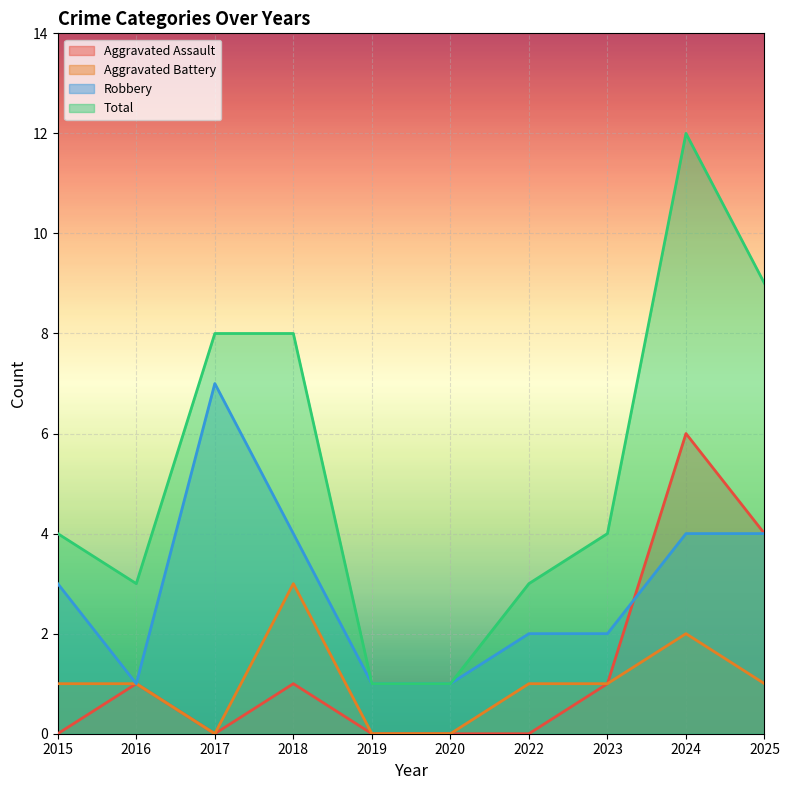

Where is the first local maximum for Total?

2024